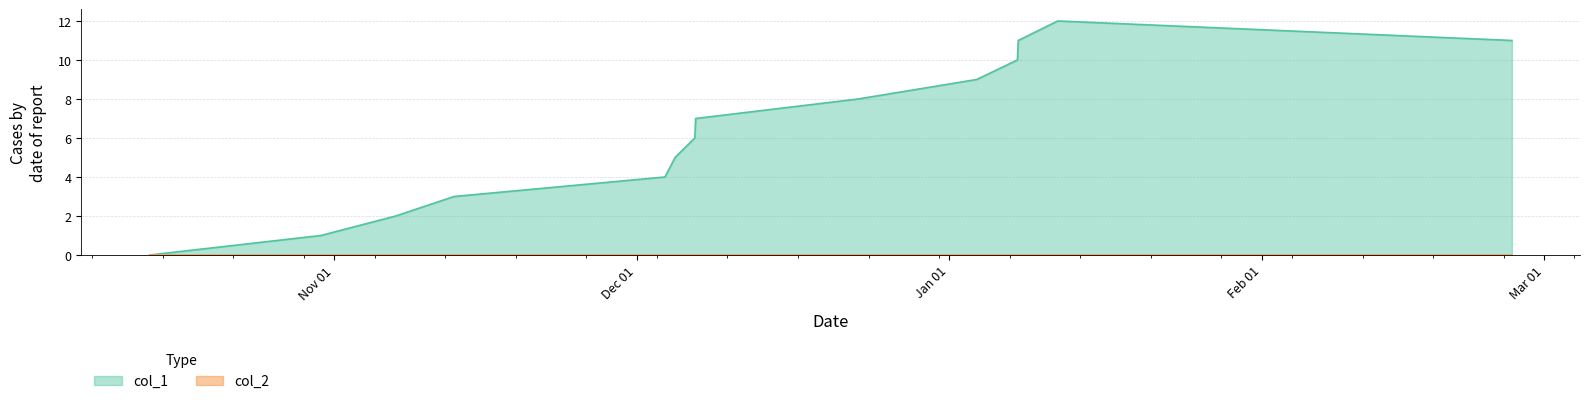

Which series has the largest range (max minus min)?

col_1